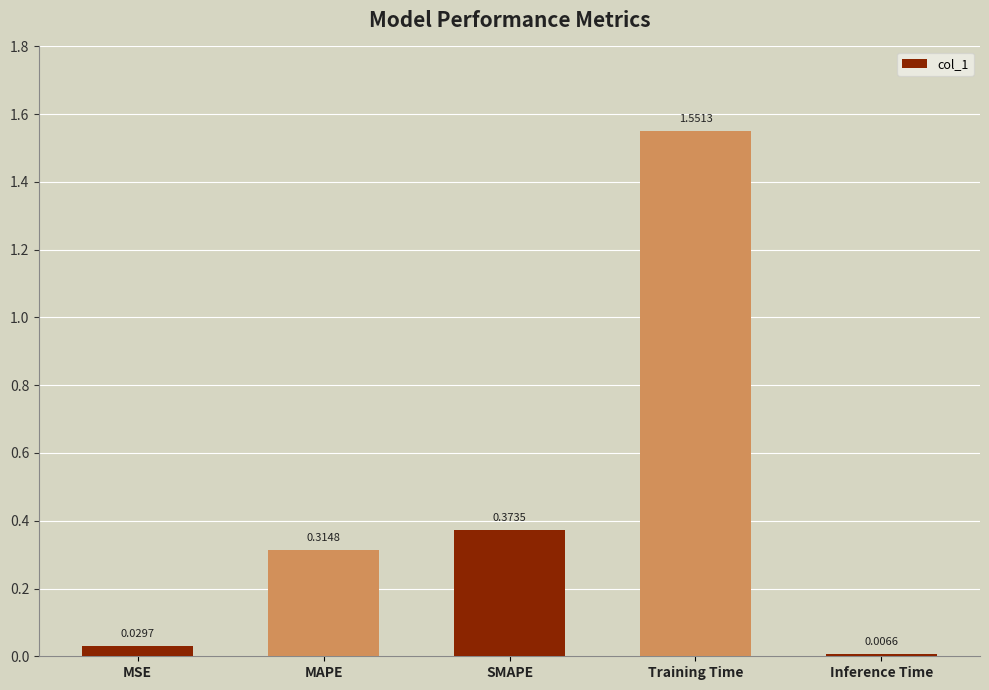

What is the sum of all values?

2.3